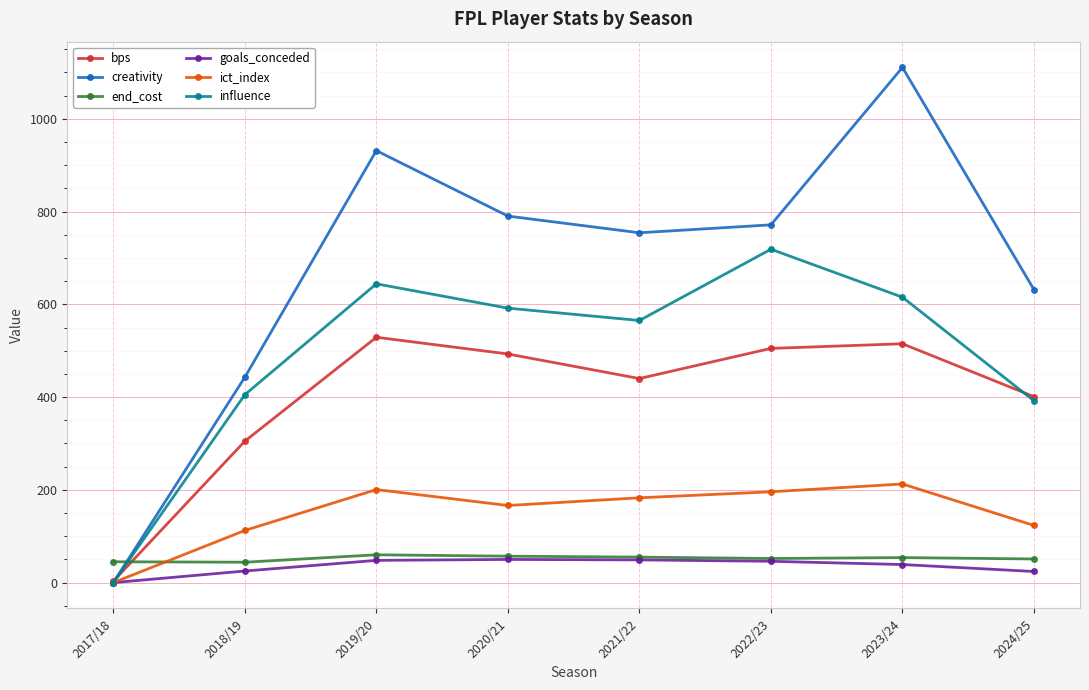

Is it true that goals_conceded equals 46.0 at 2022/23?

True